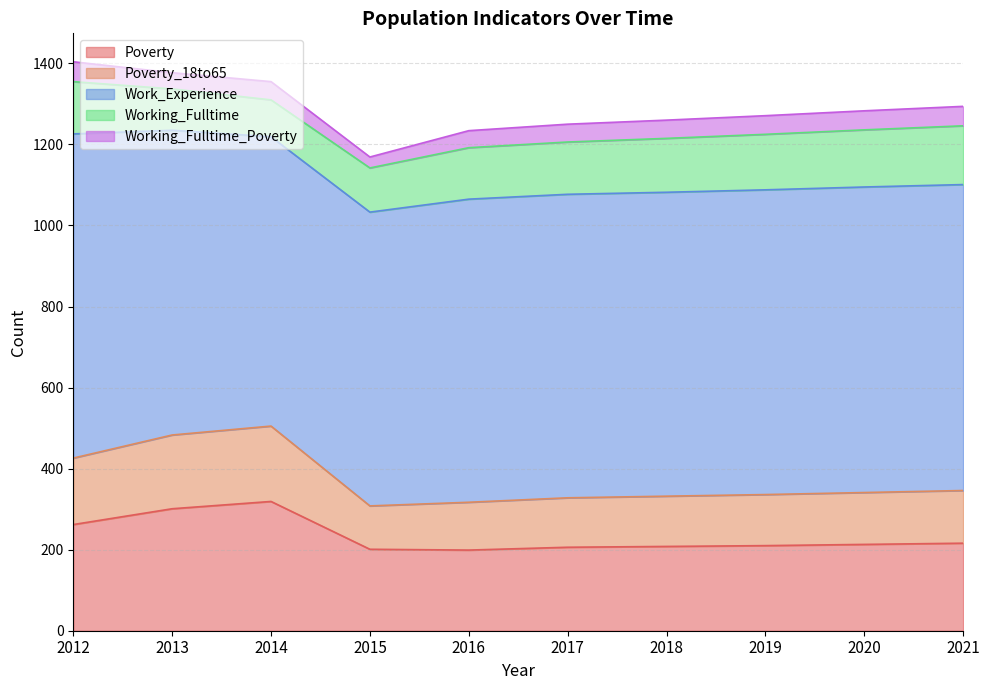

What is the total value across all series at 2020?

1283